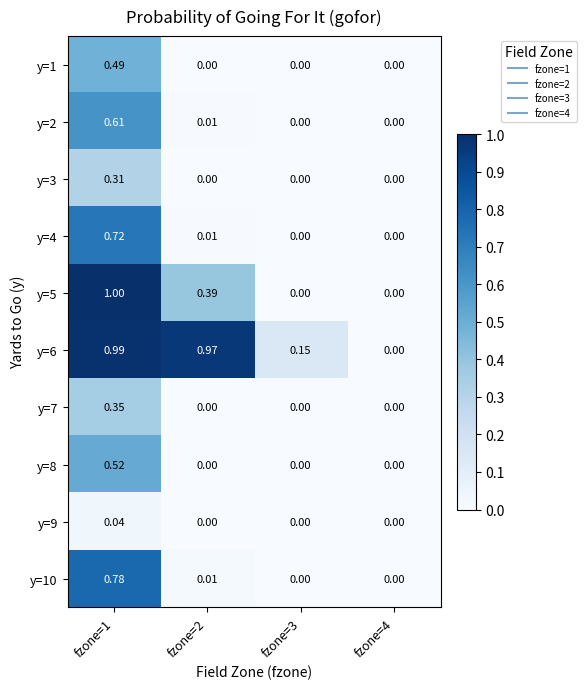

Is the value of y=5 at fzone=4 greater than the value of y=6 at fzone=1?

No